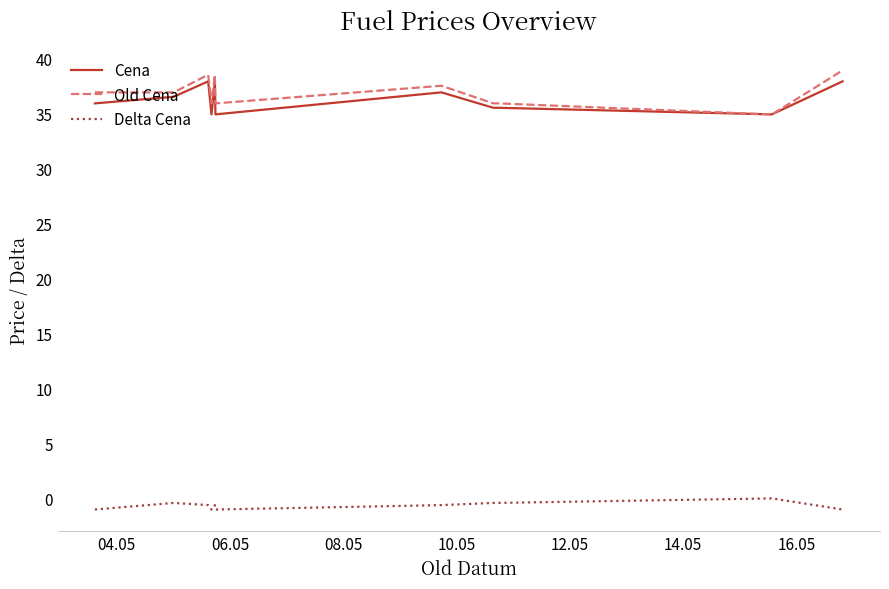

True or false: Delta Cena and Cena cross at least once.

False